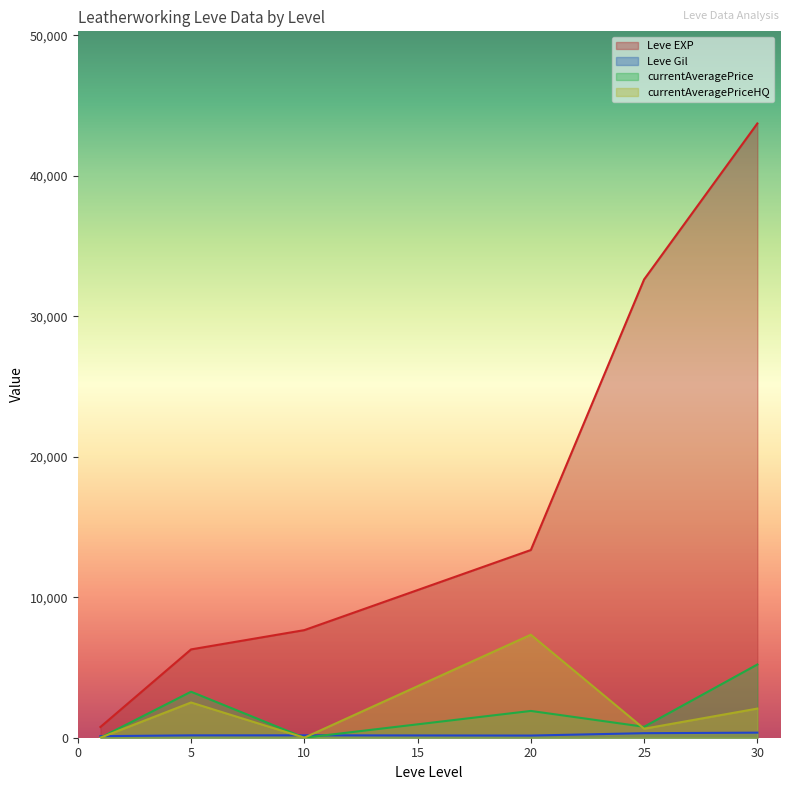

Which series has the largest range (max minus min)?

Leve EXP